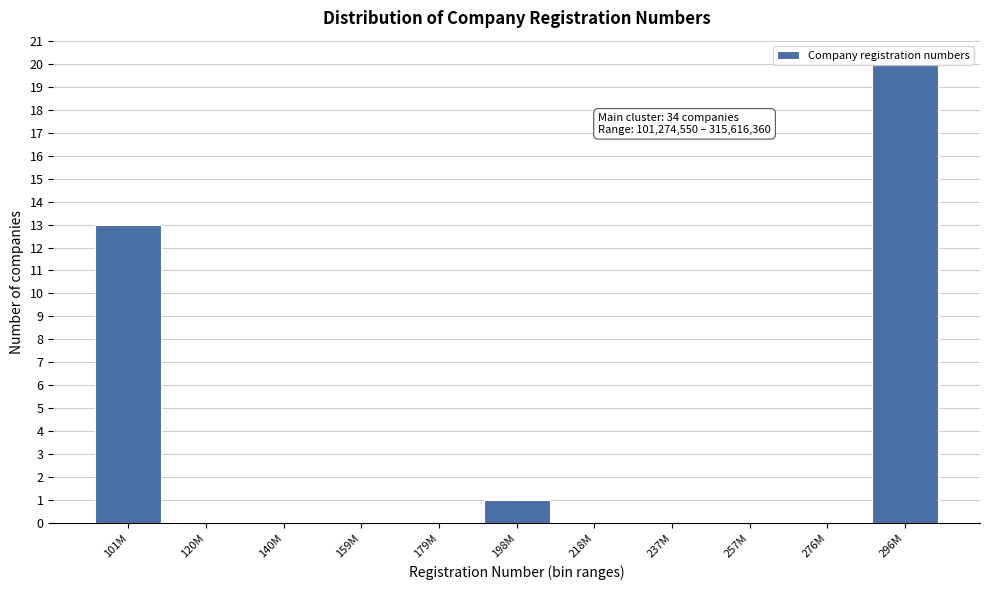

At which category does the chart reach its peak across all series?

296M